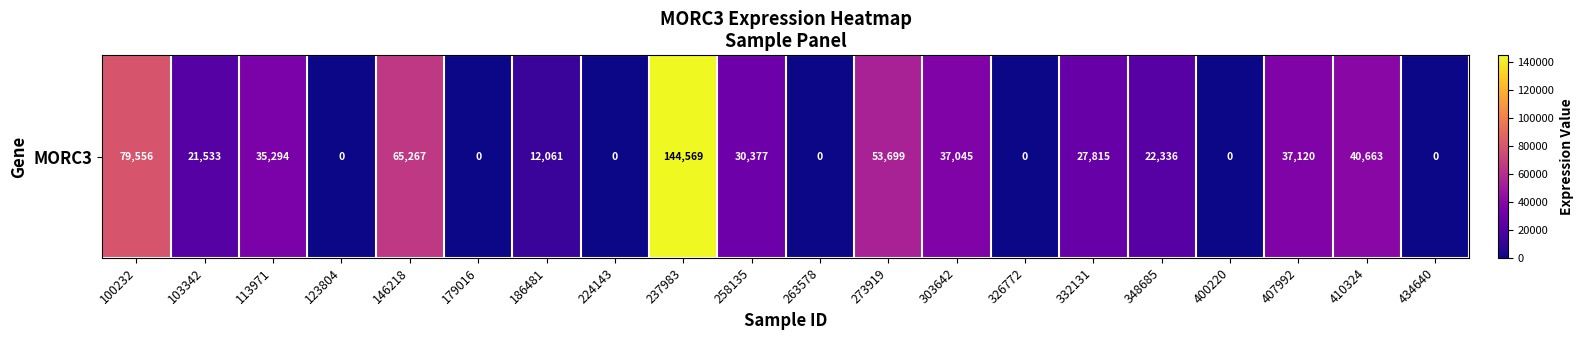

The chart shows a value of 35294 at 113971. True or false?

True